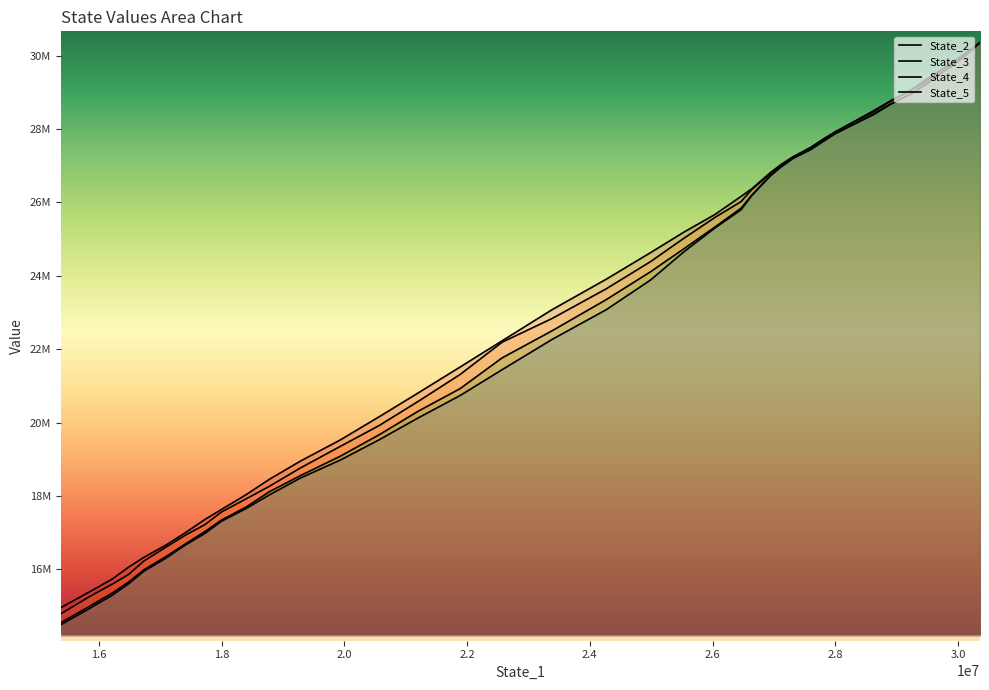

List the series in order of their overall mean, highest first.

State_2, State_3, State_4, State_5